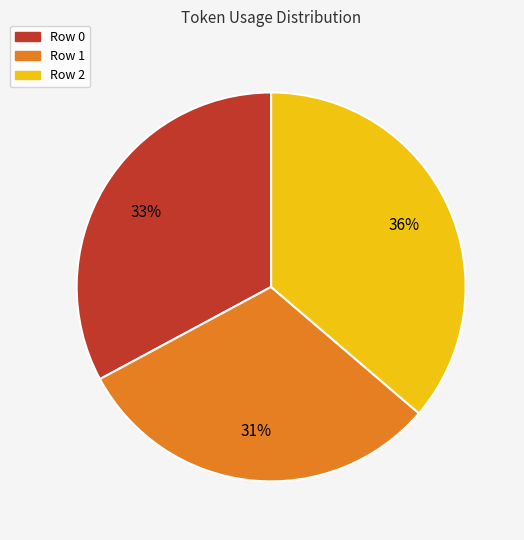

How many slices are in this pie chart?

3